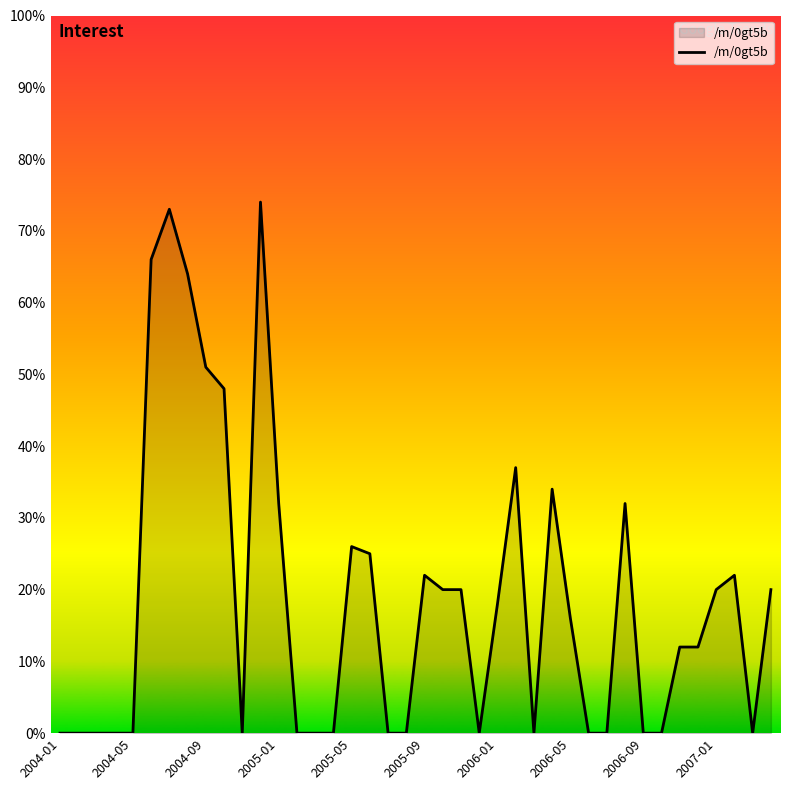

What is the maximum value shown in the chart?

74